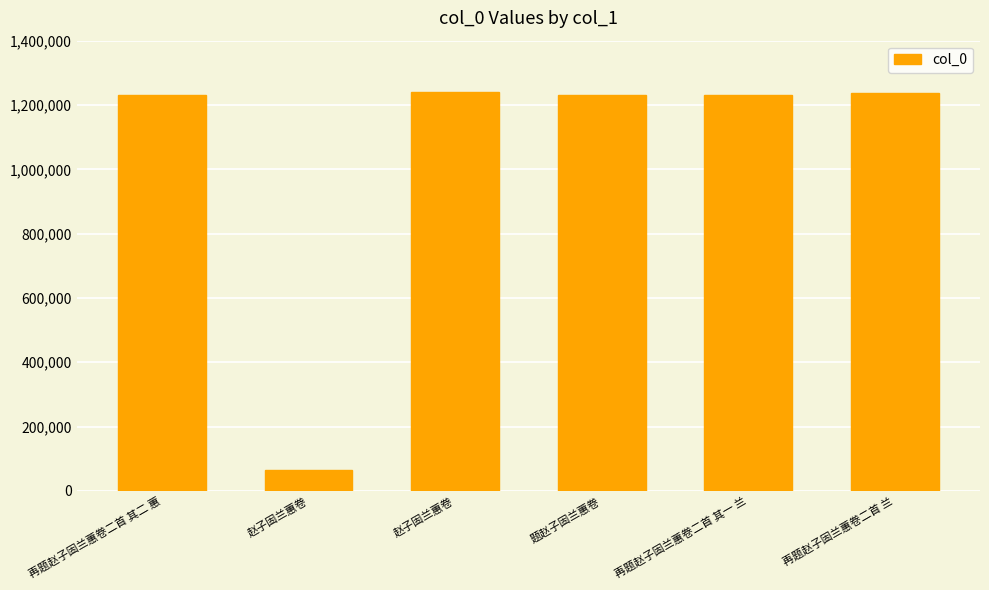

What is the difference between the maximum and second lowest values?

9398